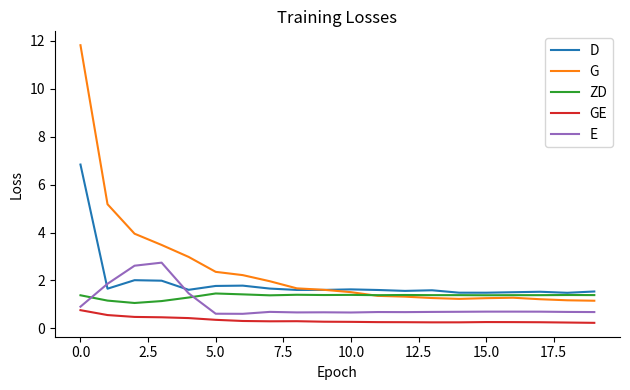

List the series in order of their overall mean, highest first.

G, D, ZD, E, GE